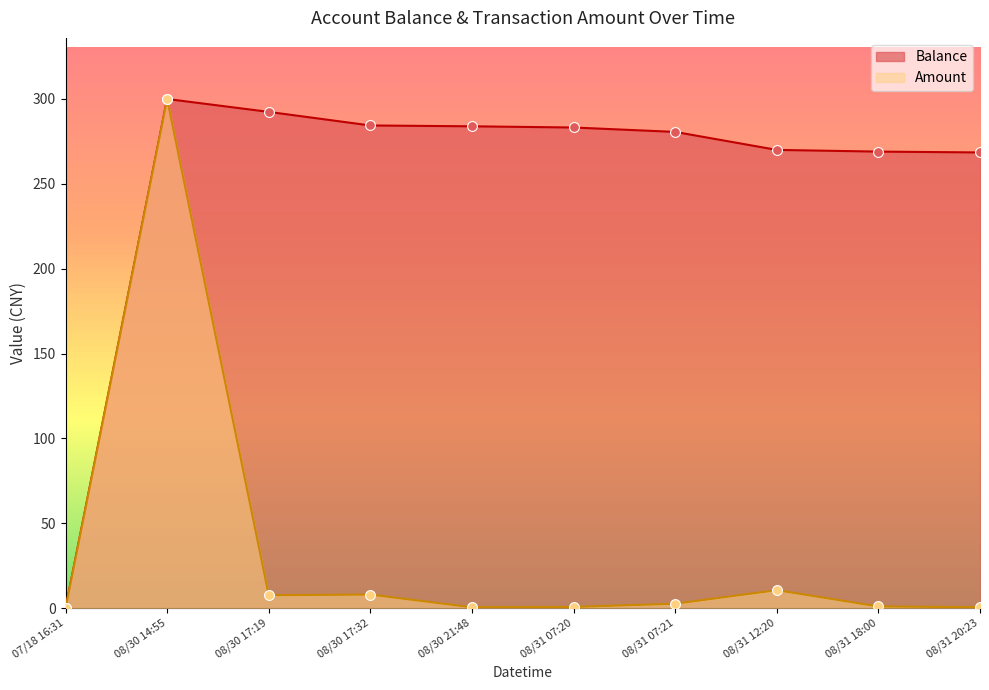

What are all the series names shown in the legend?

Balance, Amount